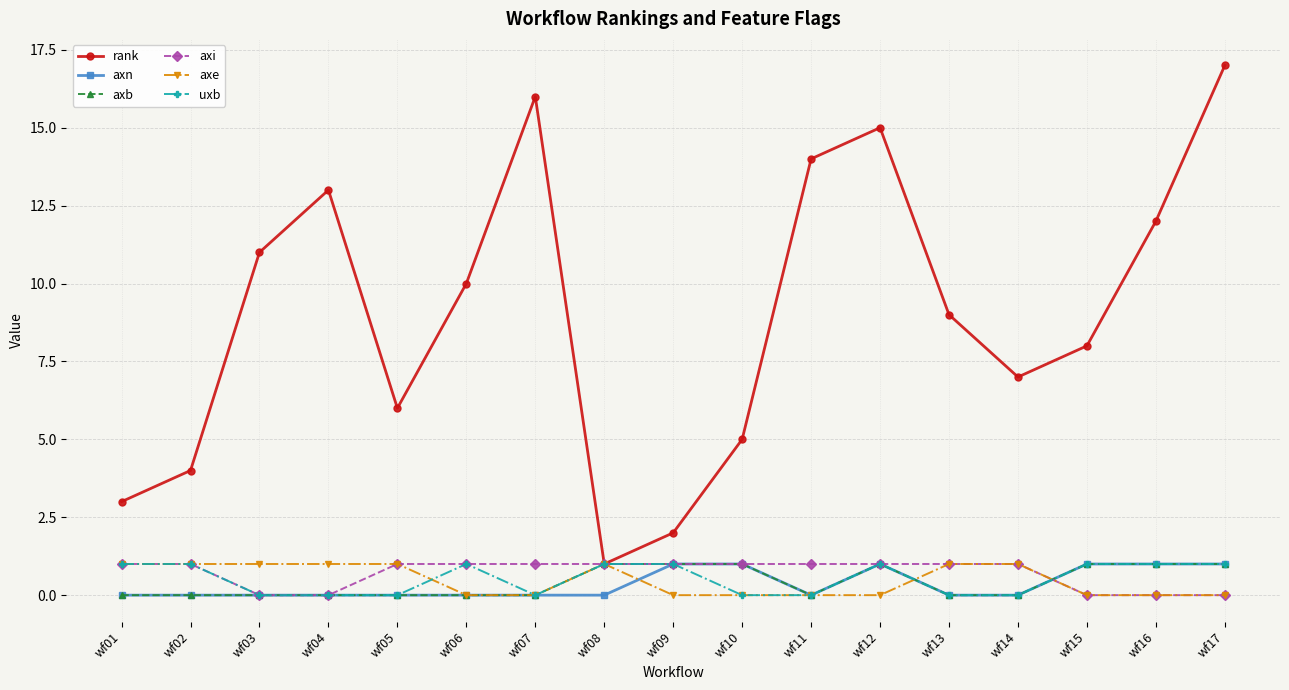

Where is the first local maximum for rank?

wf04